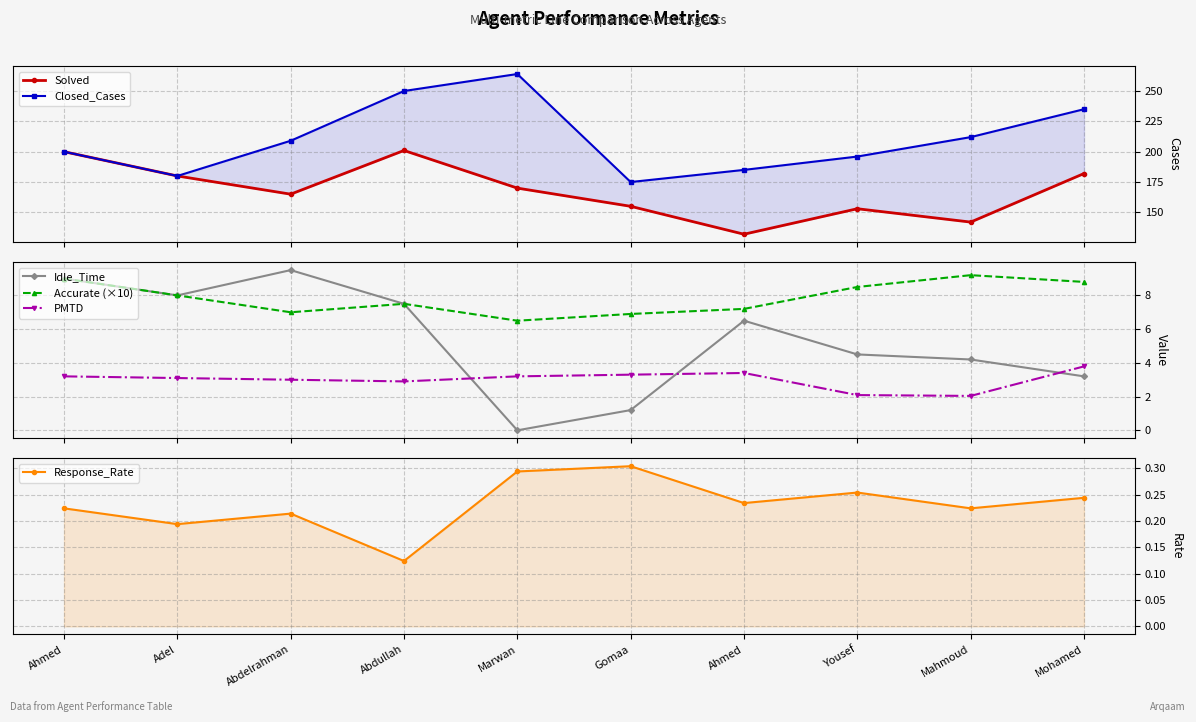

True or false: PMTD has more than 1 interior local peaks.

False